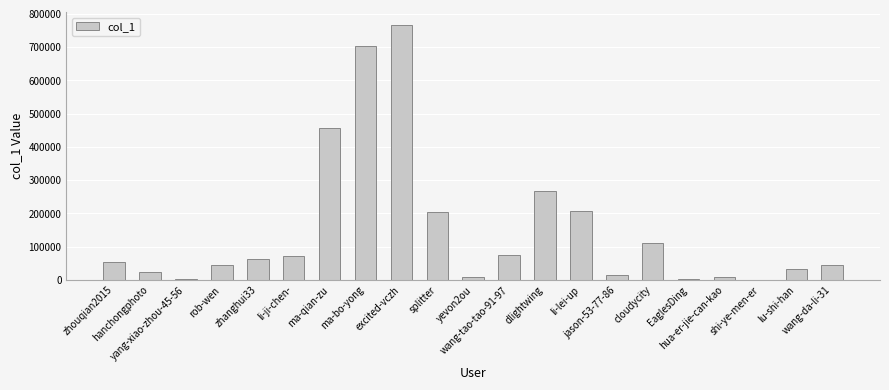

What is the maximum value shown in the chart?

766749